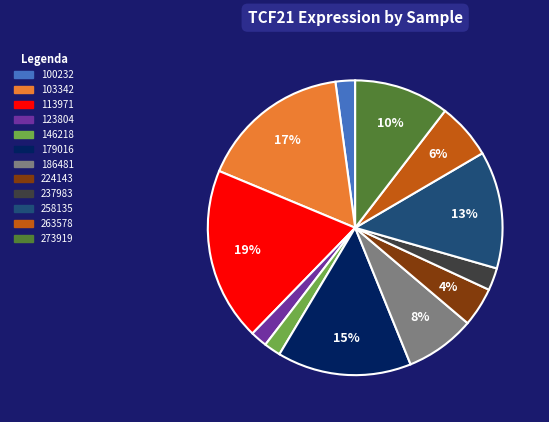

Which slice is the largest?

113971